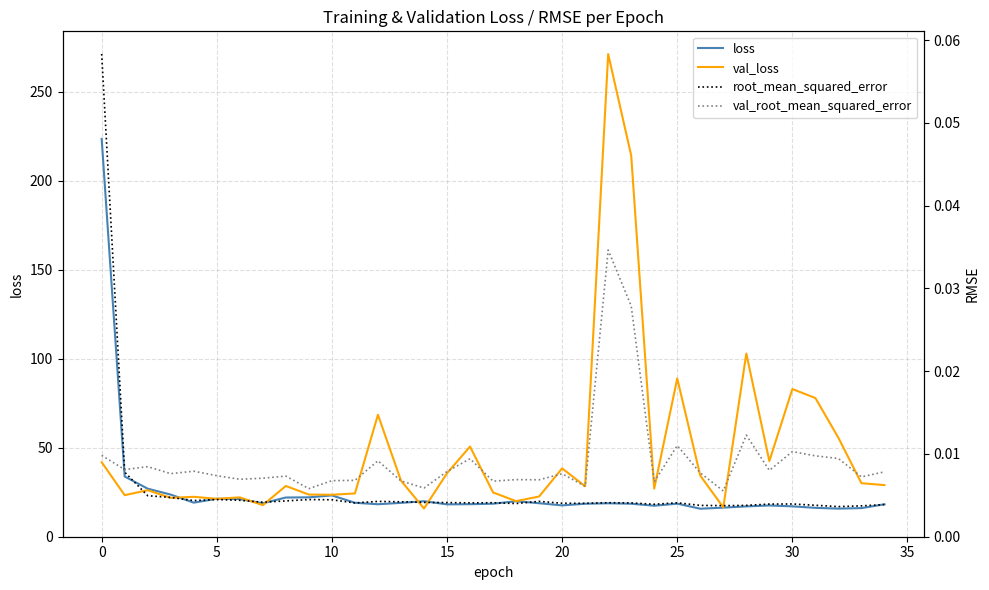

What is the minimum value for loss?

15.7